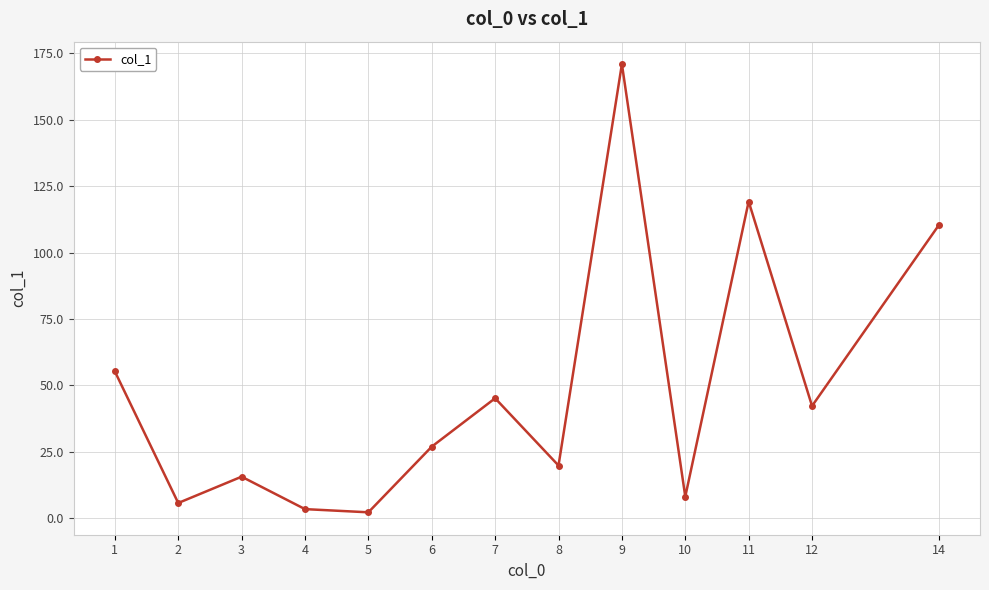

Which category has the highest value across all series?

9